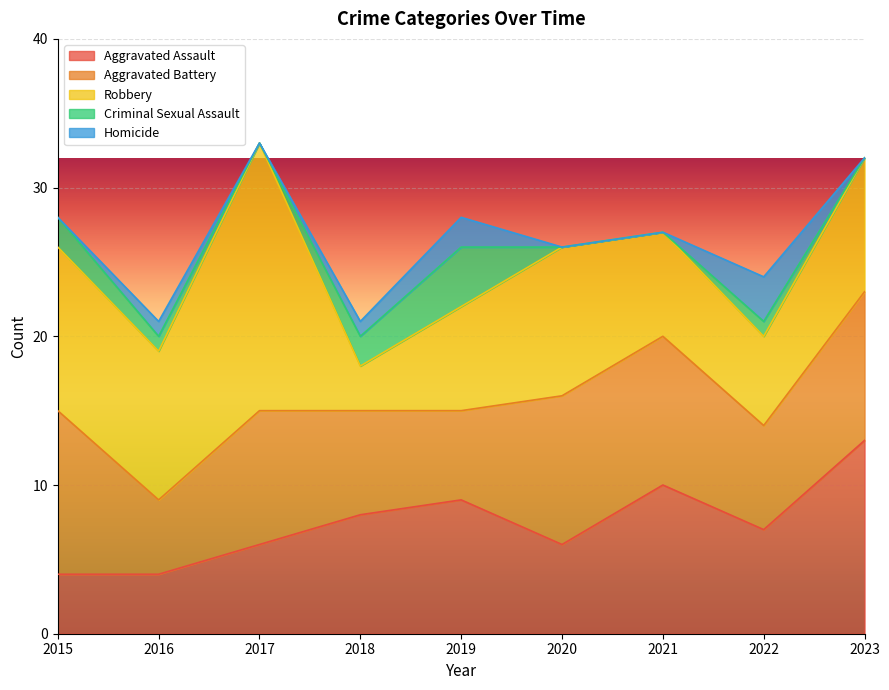

Which category has the lowest value in the Aggravated Battery series?

2016